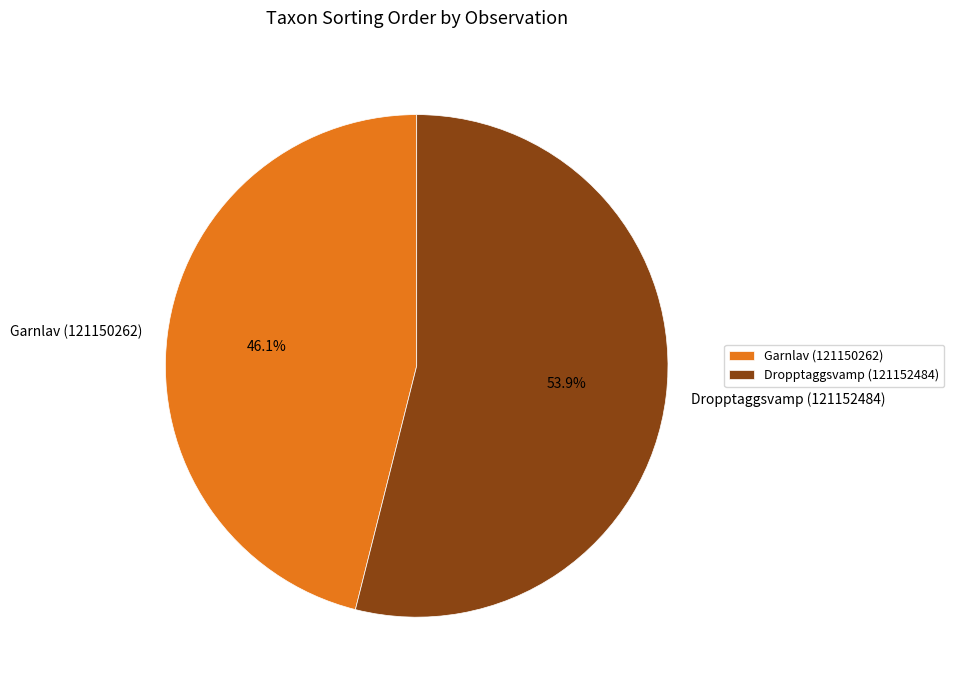

Is the sum of Dropptaggsvamp (121152484) and Garnlav (121150262) greater than half?

Yes